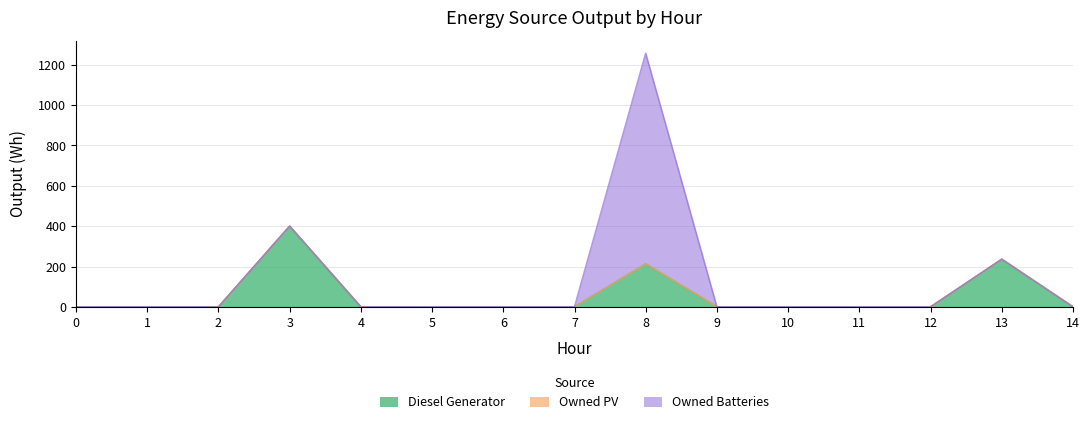

True or false: Owned PV has more than 0 points higher than both neighbors.

False